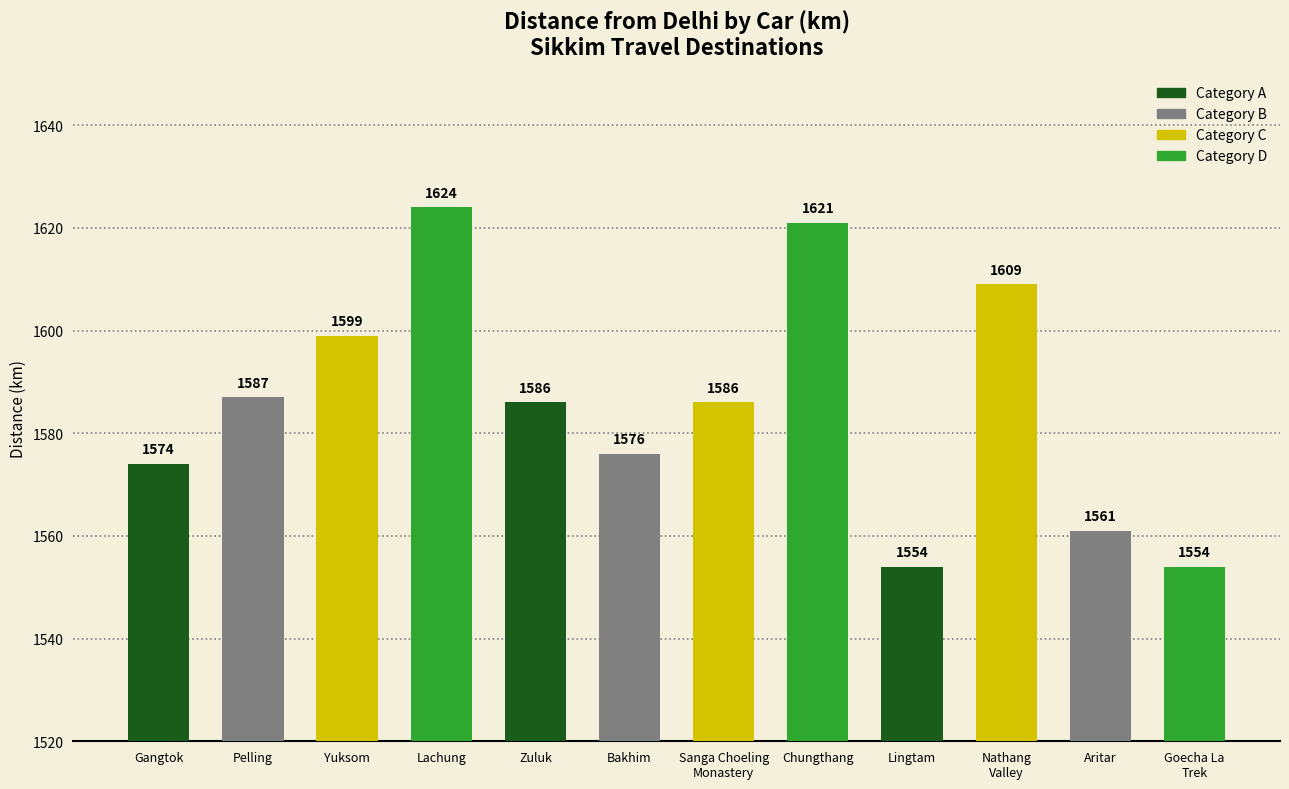

Which category has the highest value across all series?

Lachung